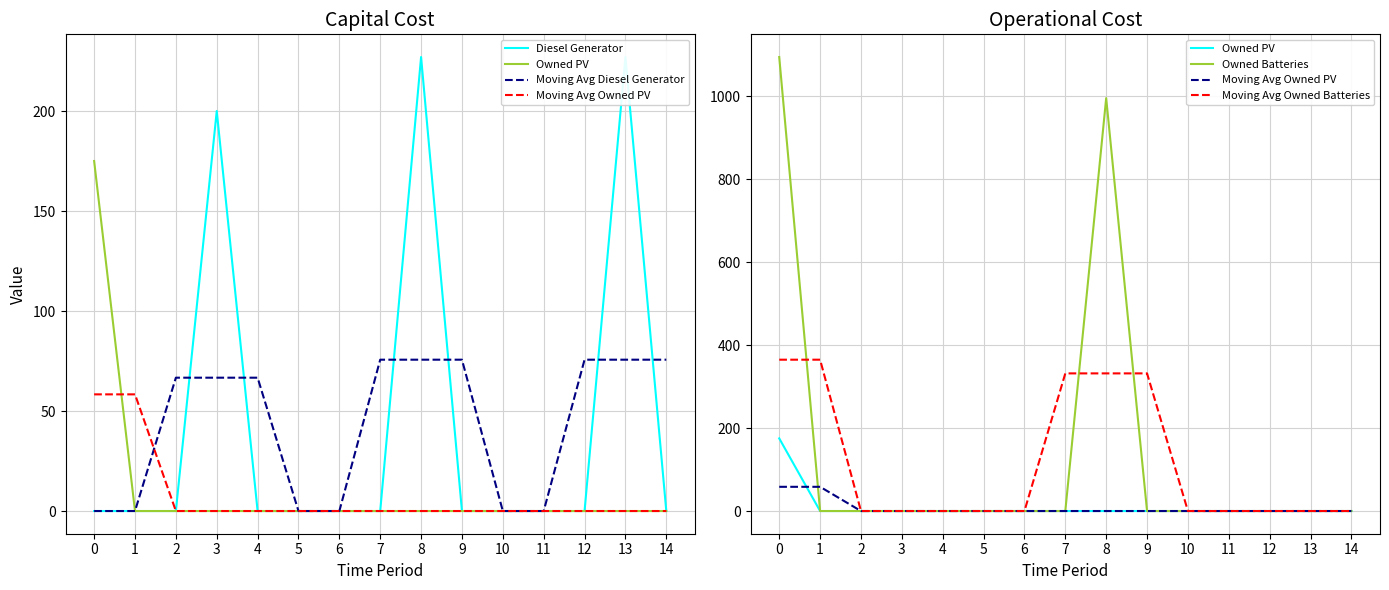

True or false: Moving Avg Owned Batteries has a value of 0.0 at 4.

True